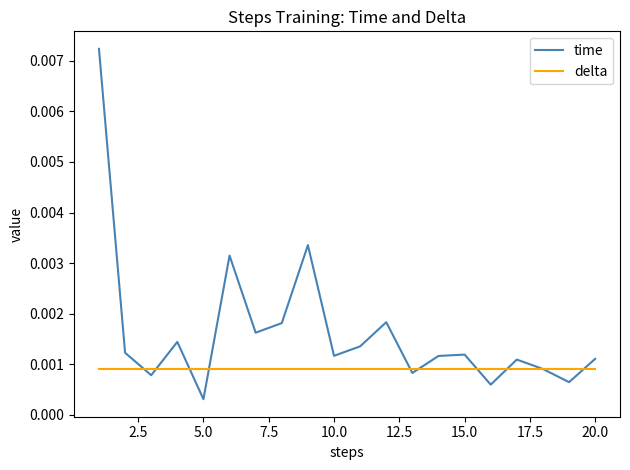

Which series has the largest range (max minus min)?

time